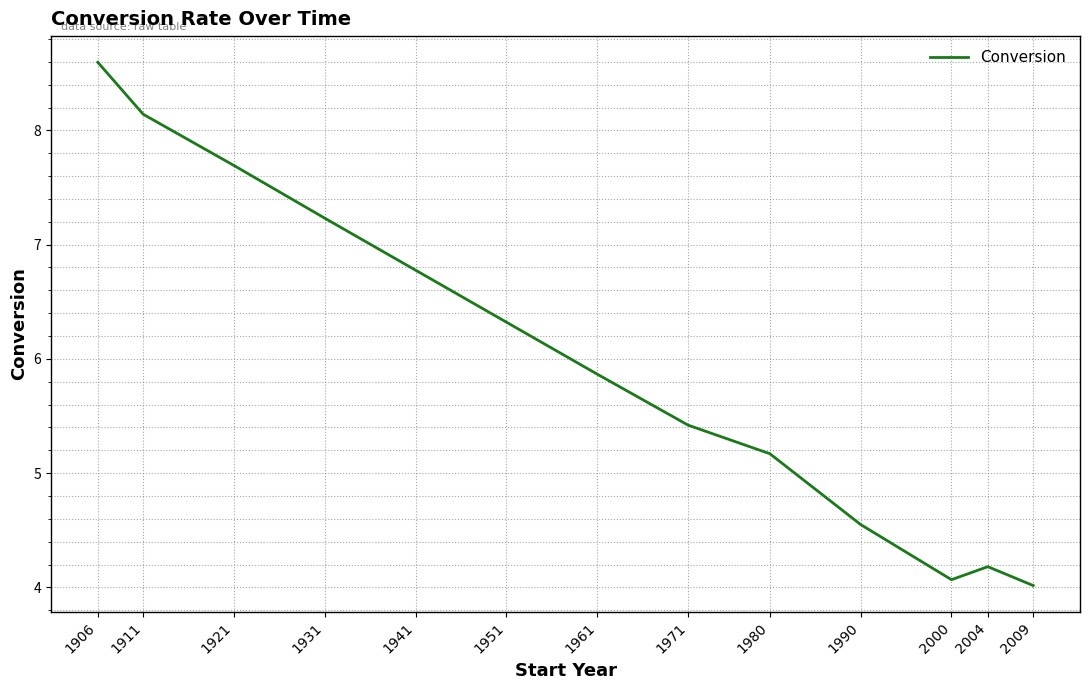

Rank the categories by value from highest to lowest.

1906, 1911, 1921, 1931, 1941, 1951, 1961, 1971, 1980, 1990, 2004, 2000, 2009